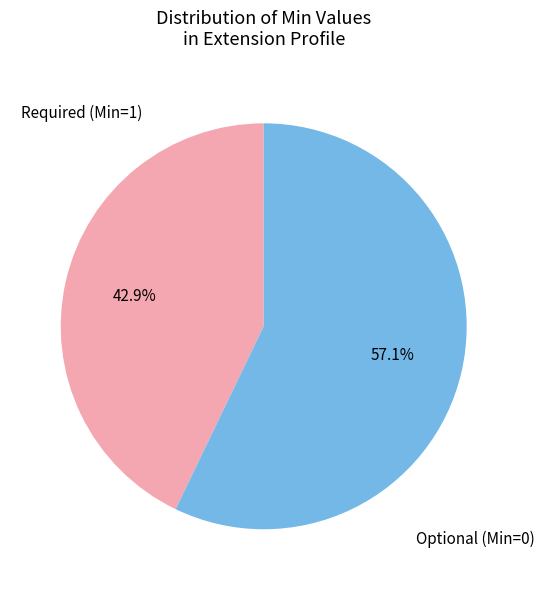

Combined, what portion of the pie is Optional (Min=0) and Required (Min=1)?

100.0%